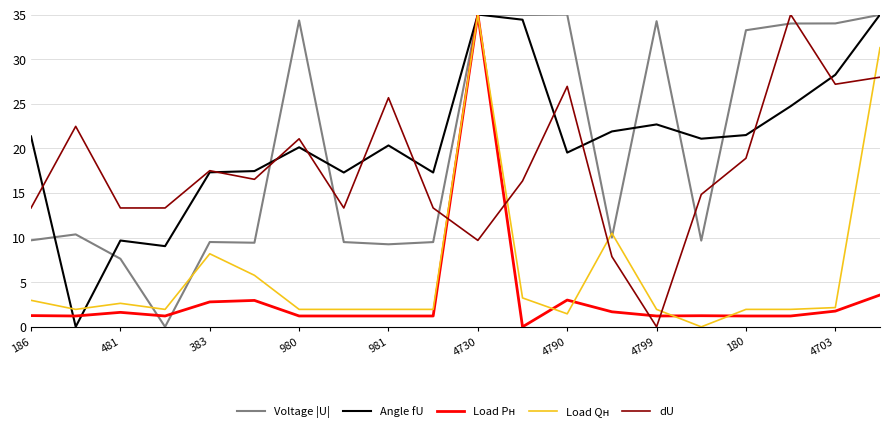

True or false: dU and Voltage |U| cross at least once.

True